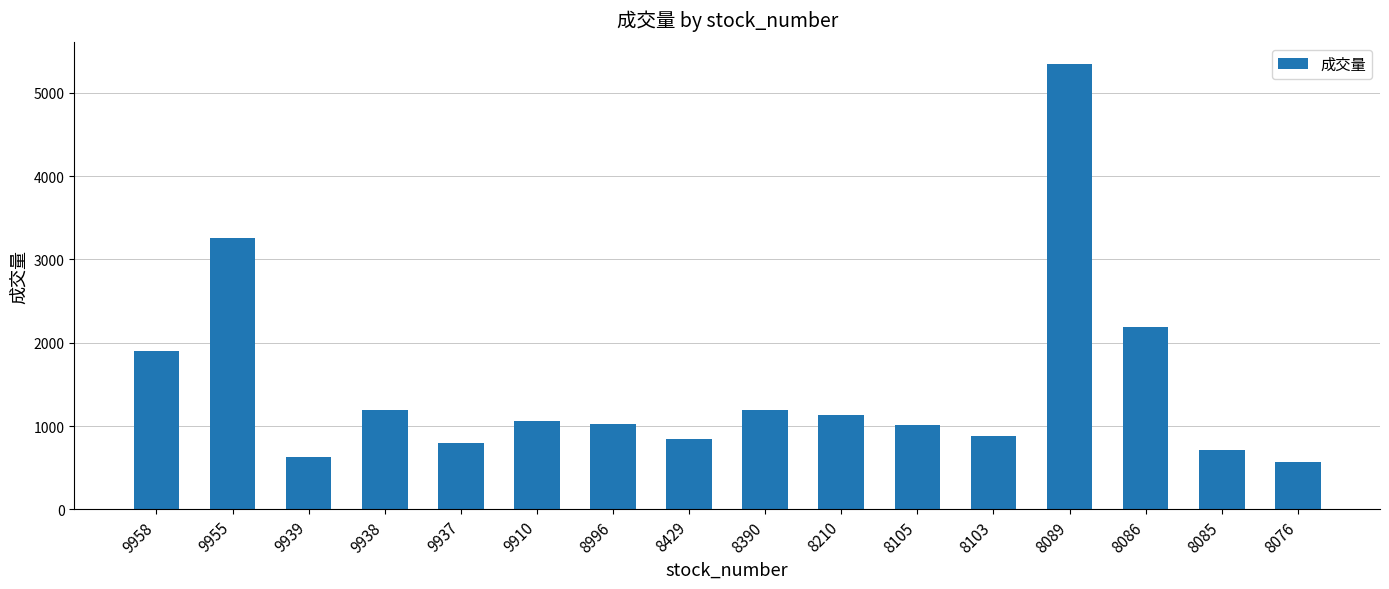

How many categories are shown in the chart?

16